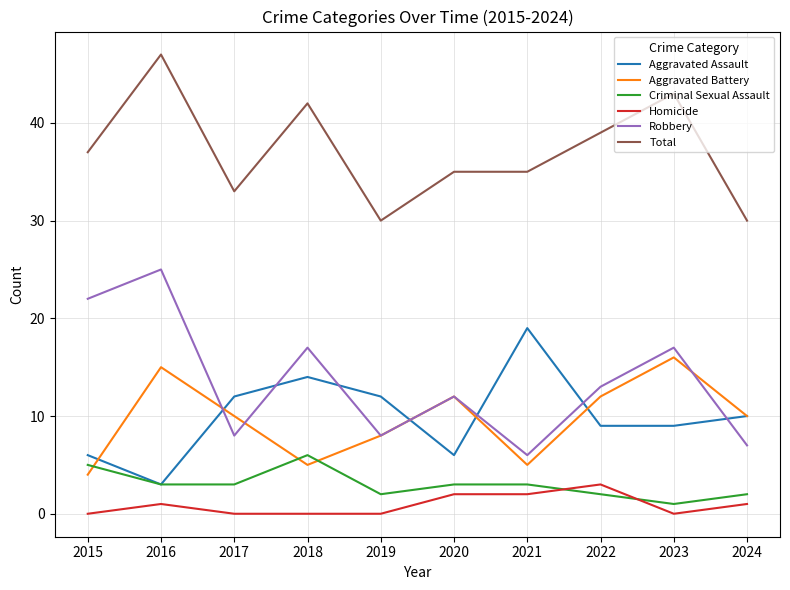

At which category does the chart reach its peak across all series?

2016